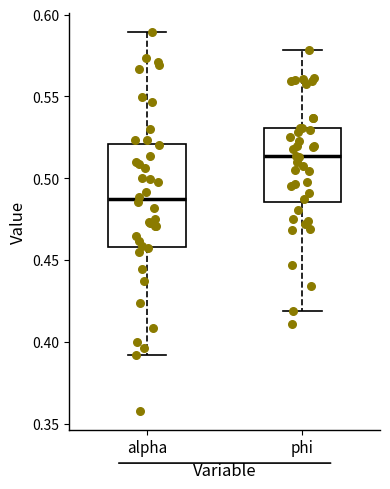

Which box's median line is the highest?

phi